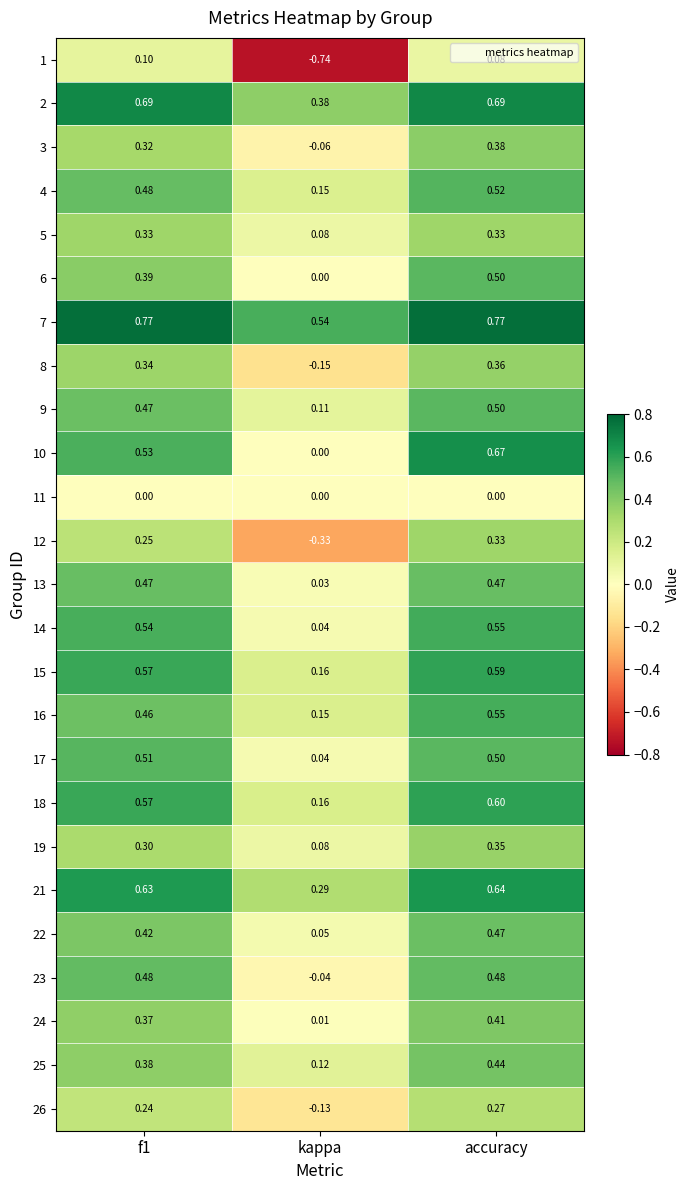

At which category is the sum across all series the highest?

accuracy